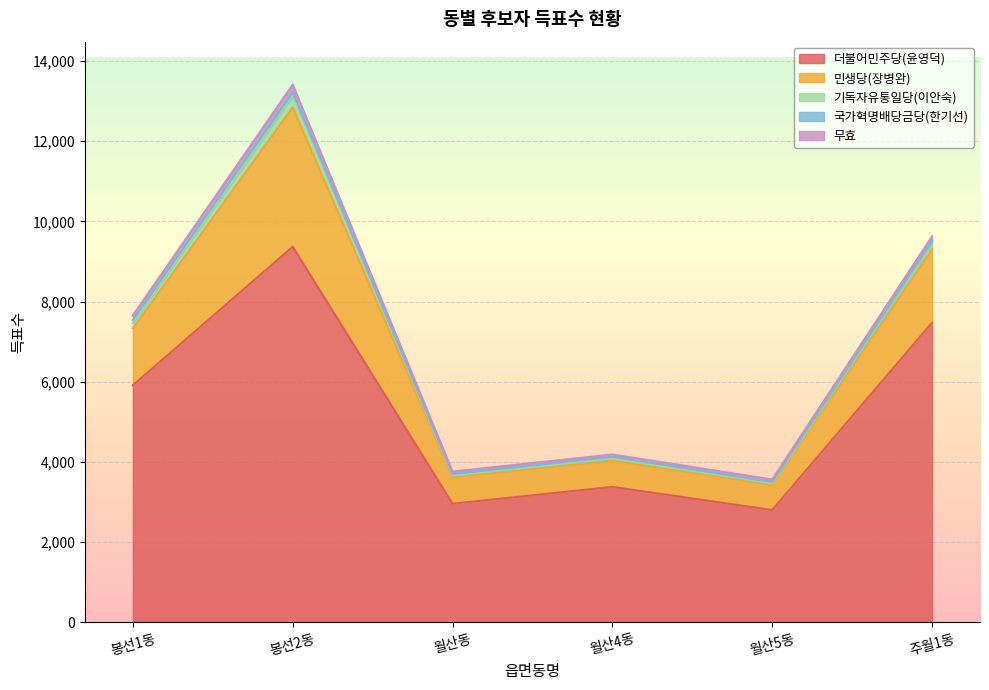

Reading left to right, transcribe all the data shown in this chart.

더불어민주당(윤영덕): 5913	9369	2958	3378	2801	7475
민생당(장병완): 1422	3479	662	653	632	1832
기독자유통일당(이안숙): 134	292	42	59	34	147
국가혁명배당금당(한기선): 69	84	35	40	34	61
무효: 118	188	63	57	62	113